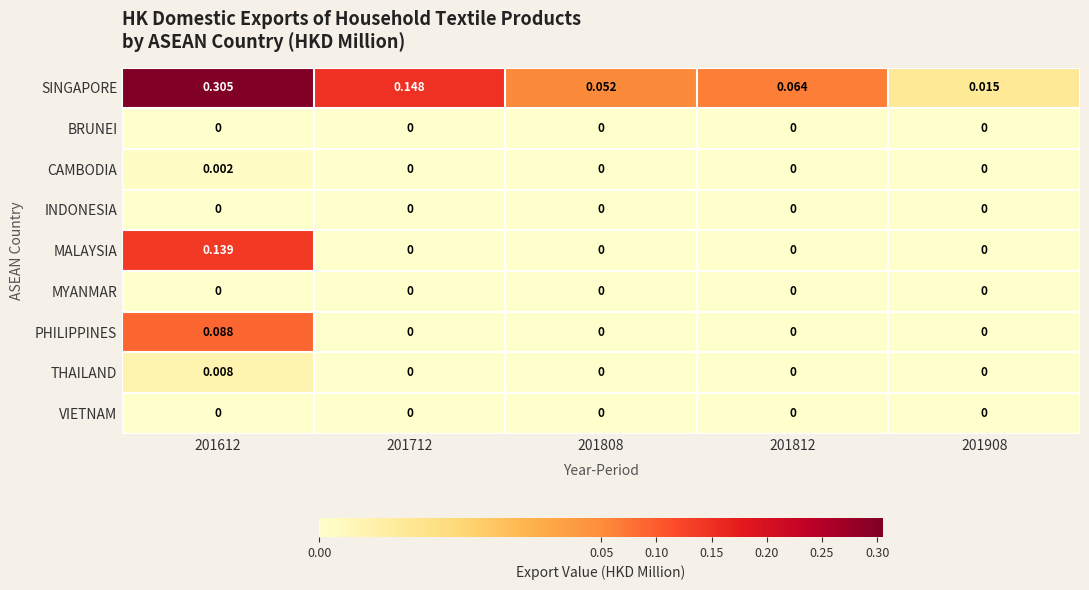

Which series has the widest spread of values?

SINGAPORE